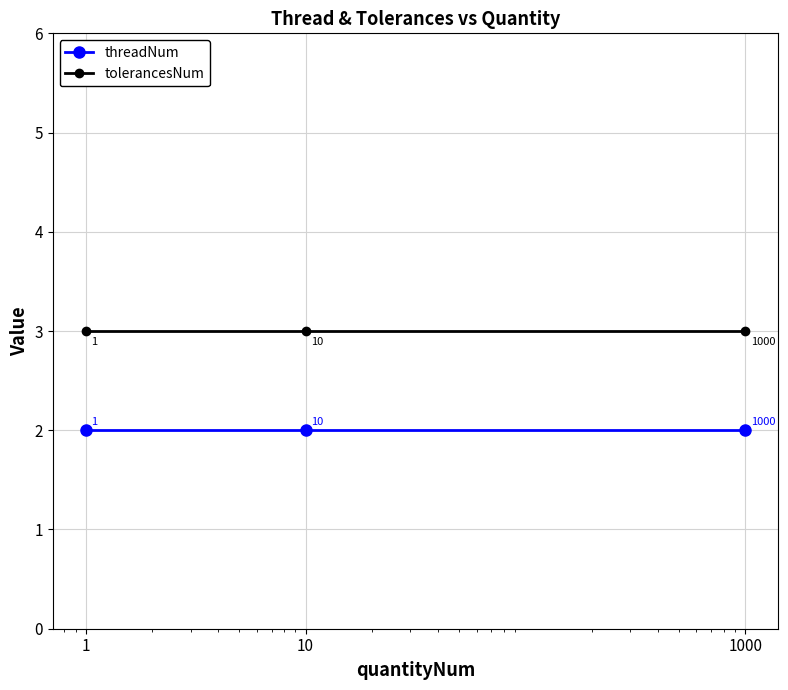

What is the greatest value displayed?

3